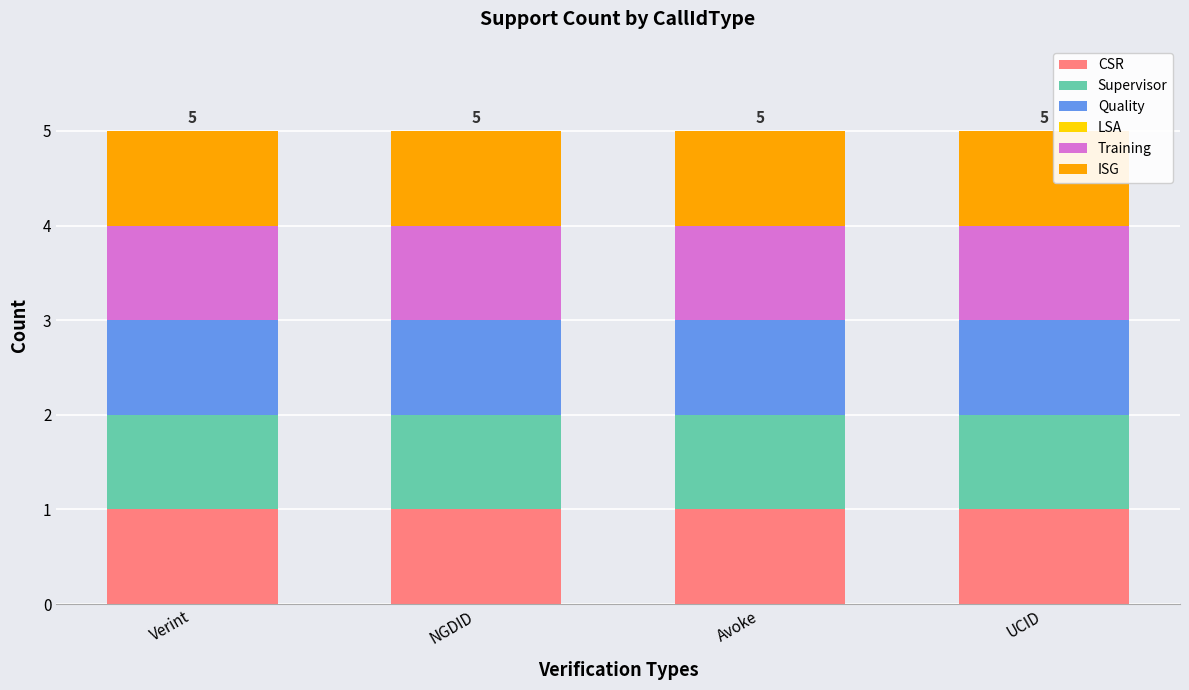

At Verint, list the series in order from smallest to largest.

LSA, CSR, Supervisor, Quality, Training, ISG